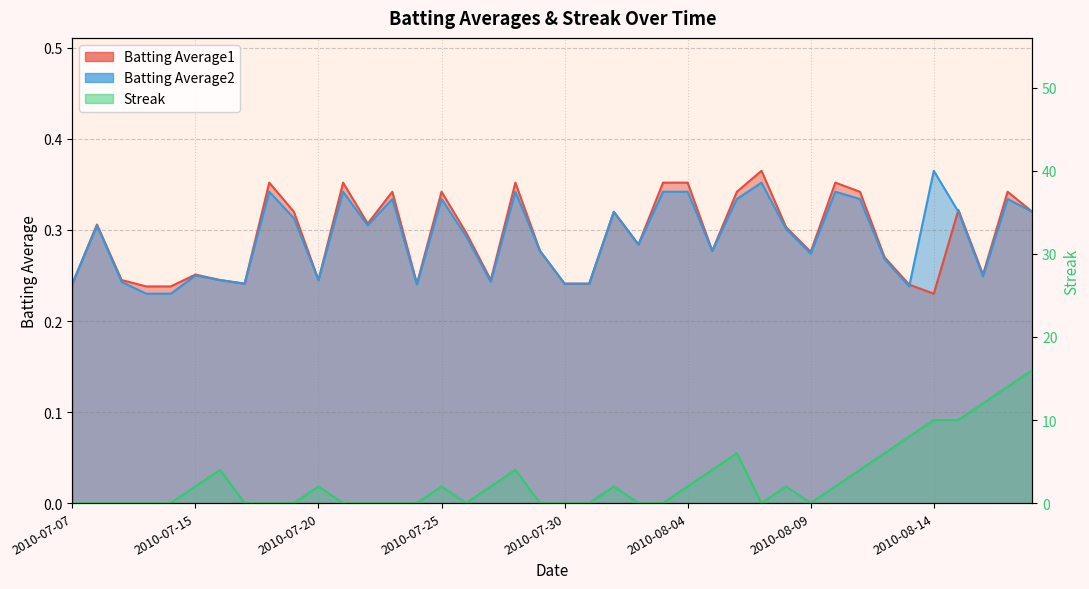

List the series in order of their peak value, highest first.

Streak, Batting Average1, Batting Average2